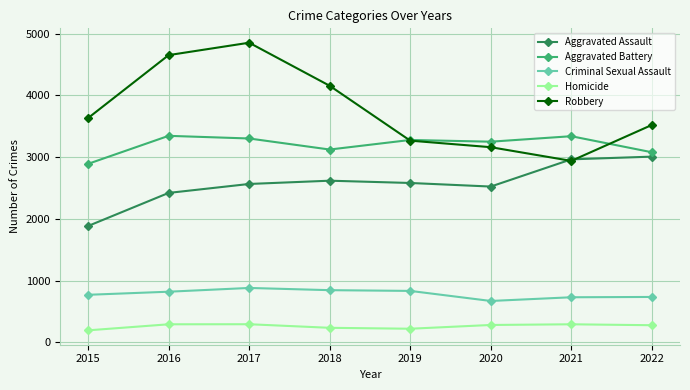

What is the minimum value for Aggravated Battery?

2891